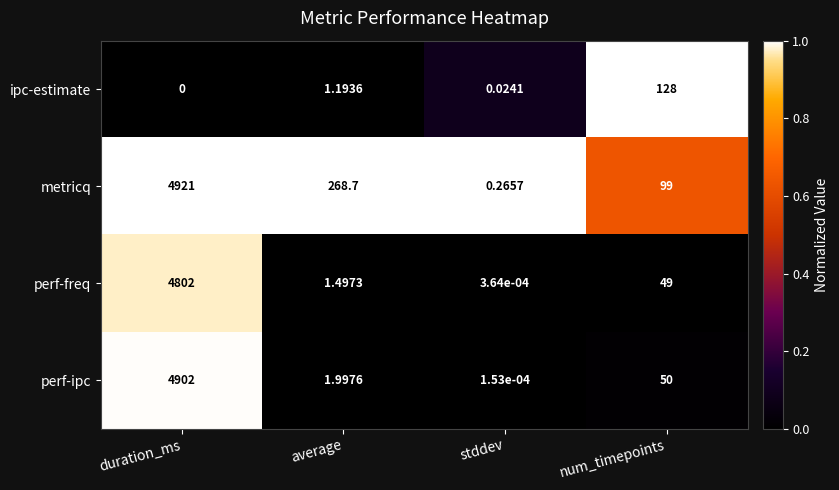

Between average and stddev, which series saw the biggest shift?

metricq